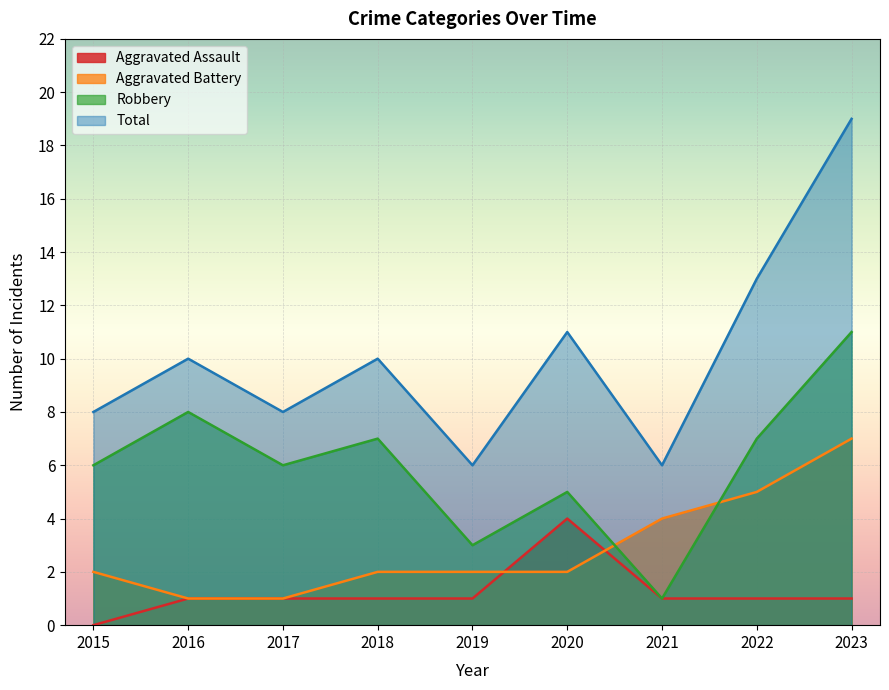

Rank the series by their maximum value, from lowest to highest.

Aggravated Assault, Aggravated Battery, Robbery, Total